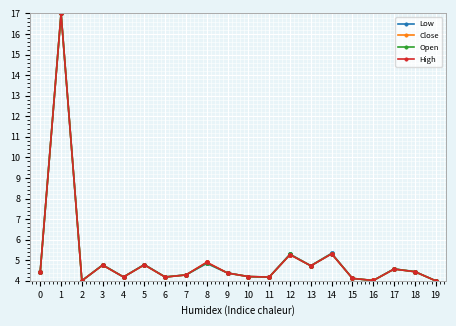

What is the lowest value of the Open series?

4.0